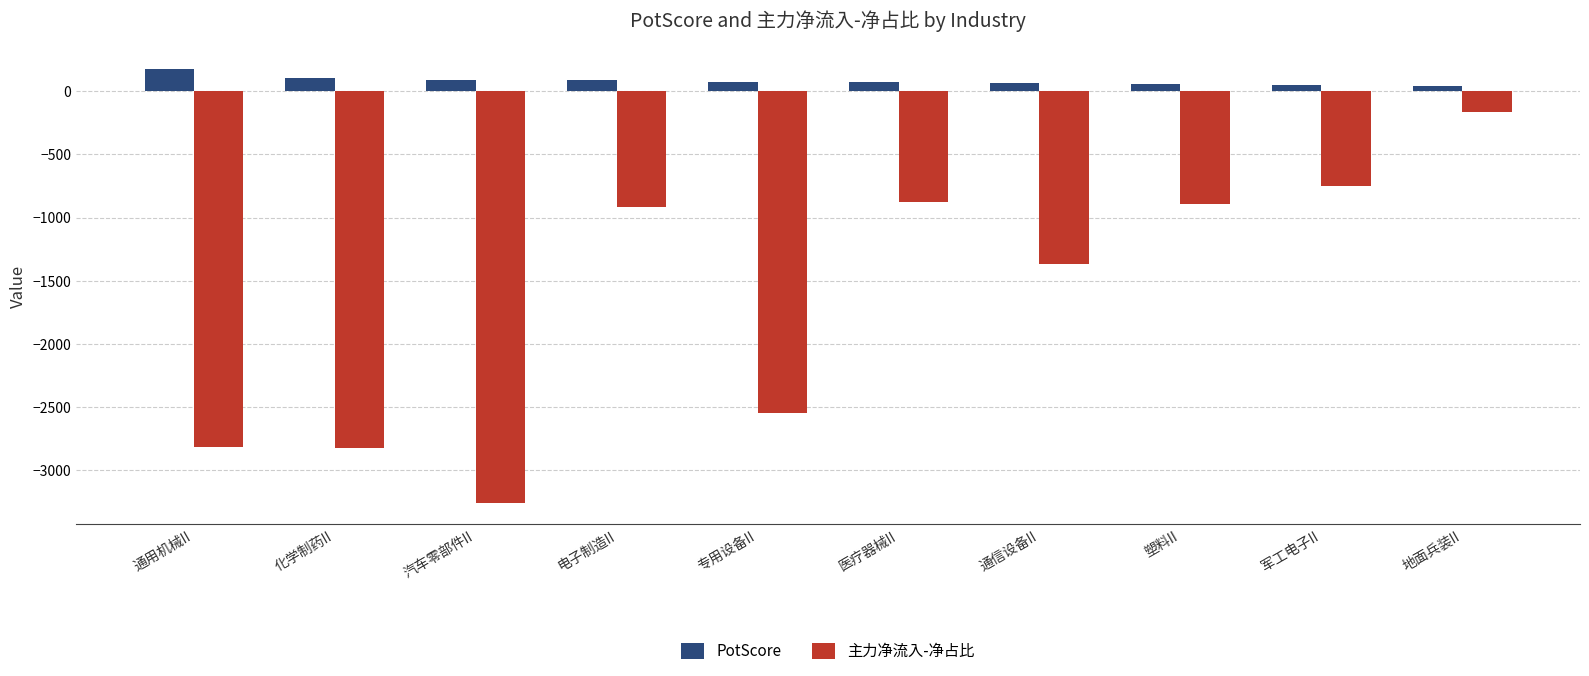

What value does the 主力净流入-净占比 series have at 通用机械II?

-2811.8